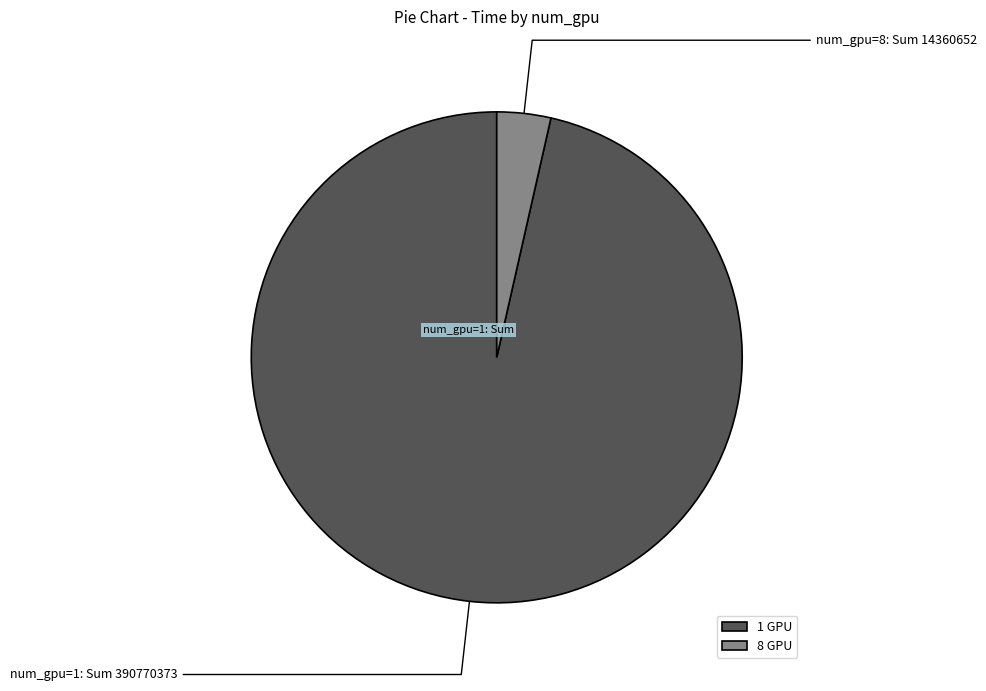

How many segments does this pie chart have?

2